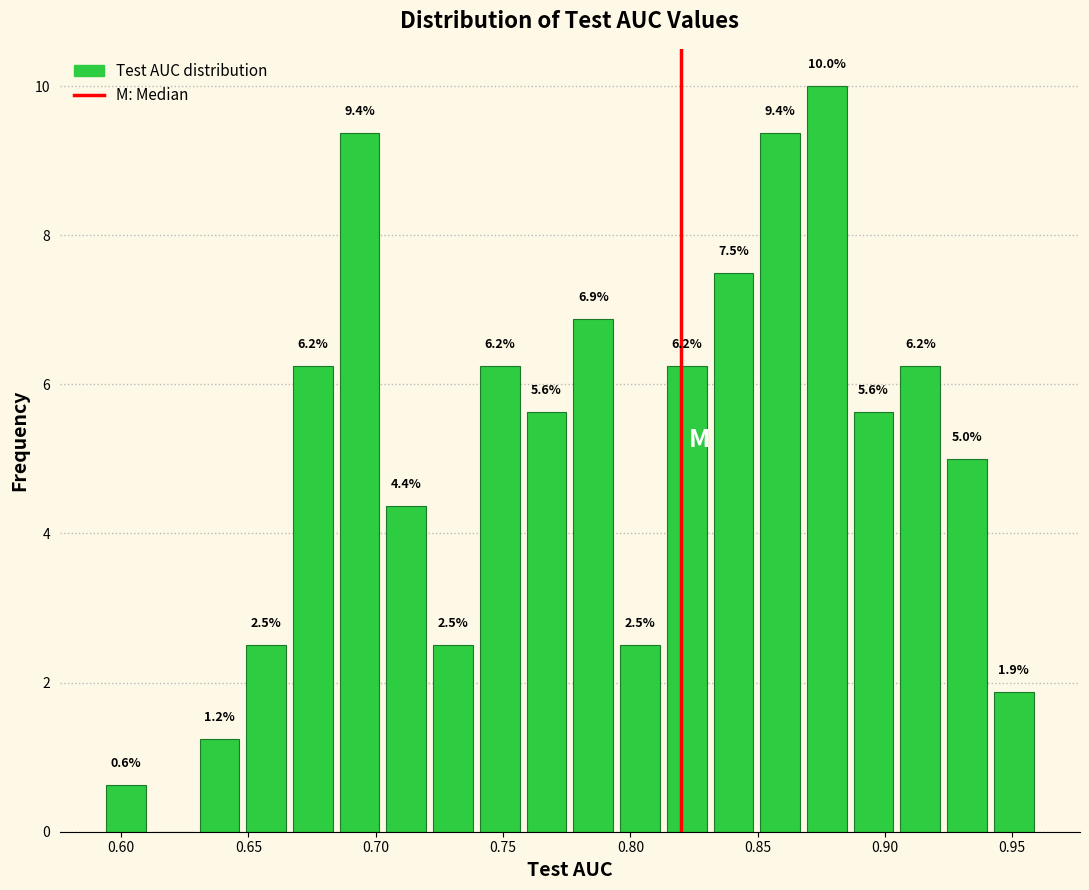

Around what value on the x-axis is the tallest bar? Give the approximate position of its centre, as read against the axis.

0.875